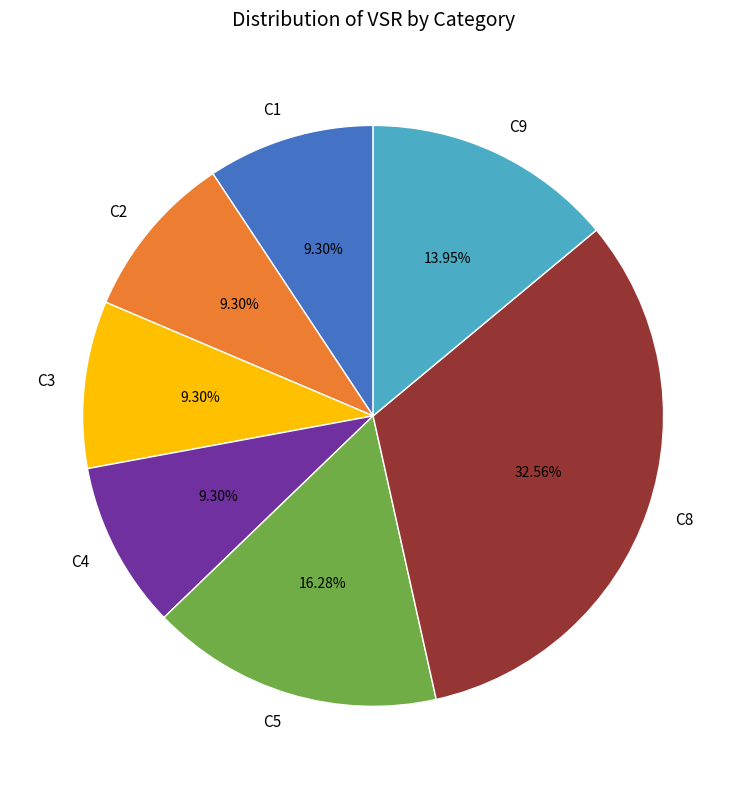

Combined, do C3 and C2 account for over 50%?

No